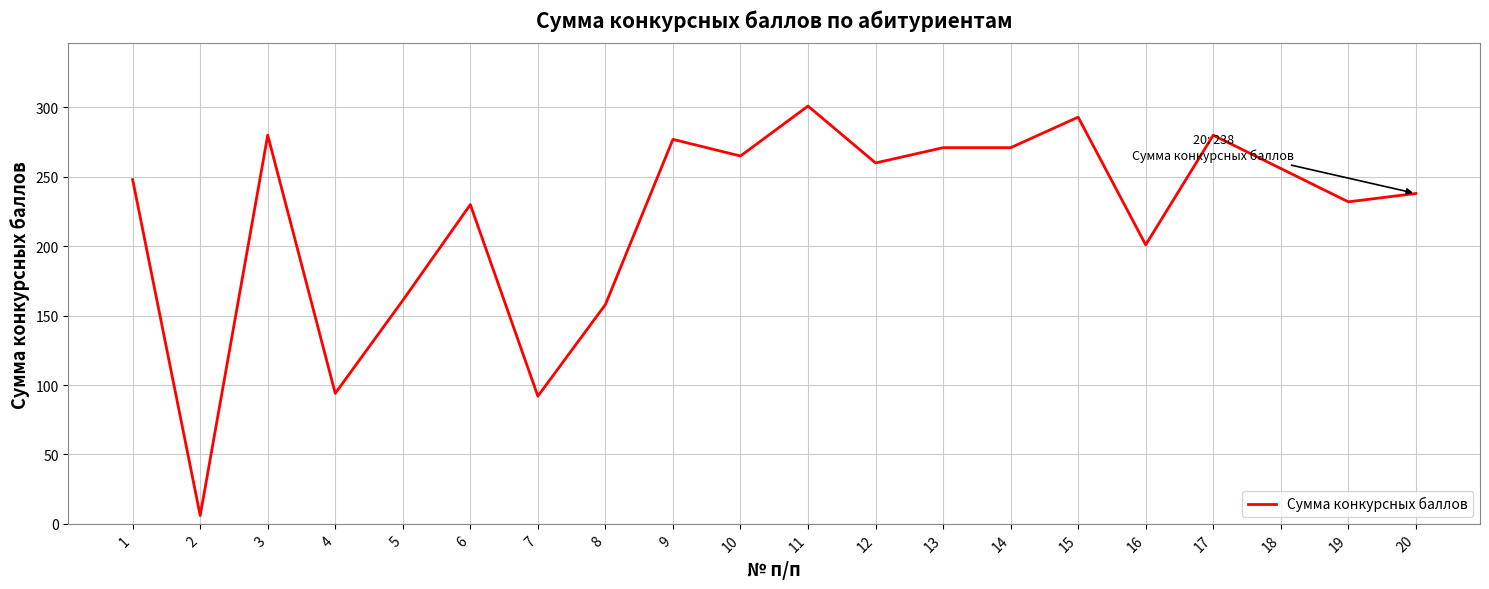

What is the sum of the values at 5 and 8?

319